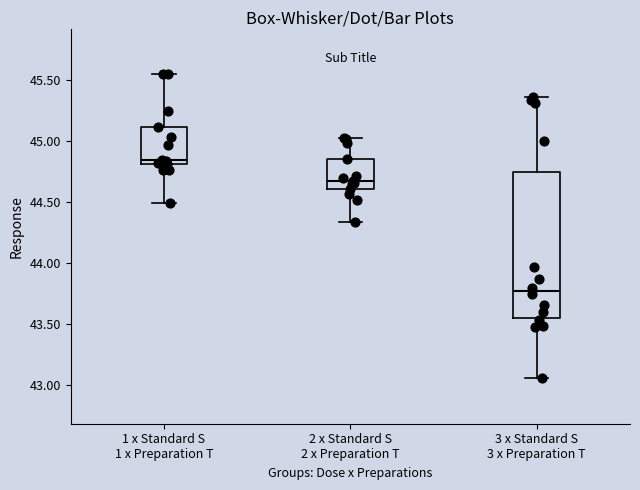

Where does the upper whisker of the box for 1 x Standard S 1 x Preparation T end on the y-axis? The values are not printed on the chart, so give them approximately, as read against the axis.

45.55